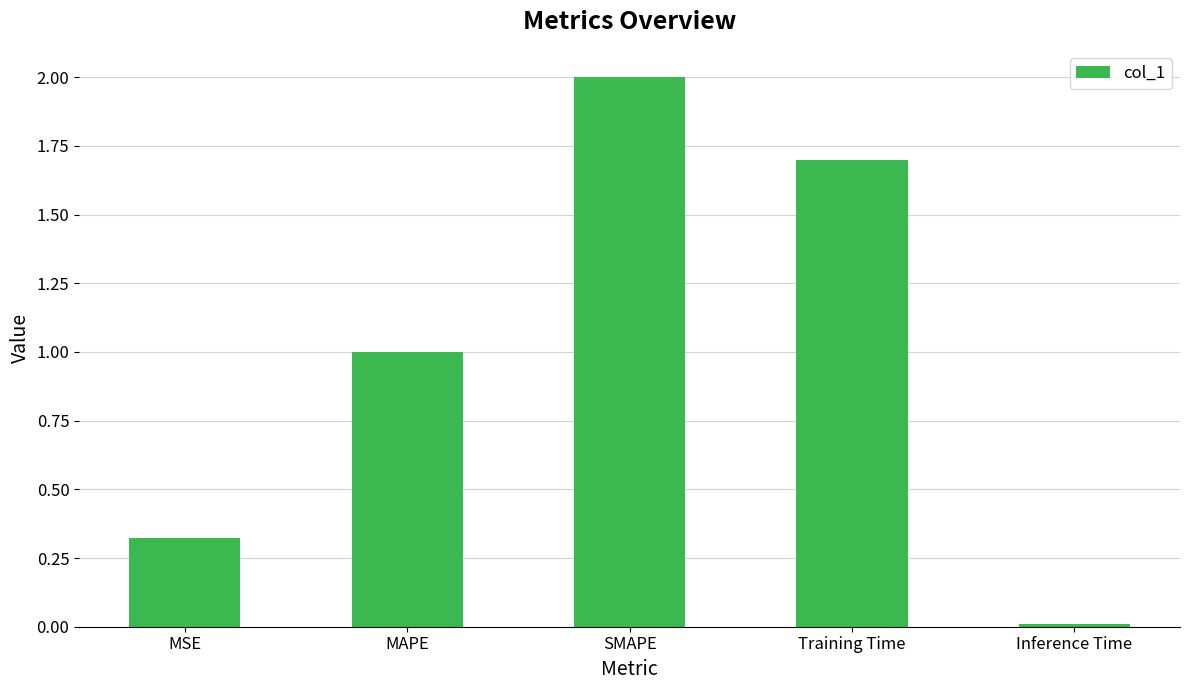

True or false: the data shows 0.4 at MAPE.

False